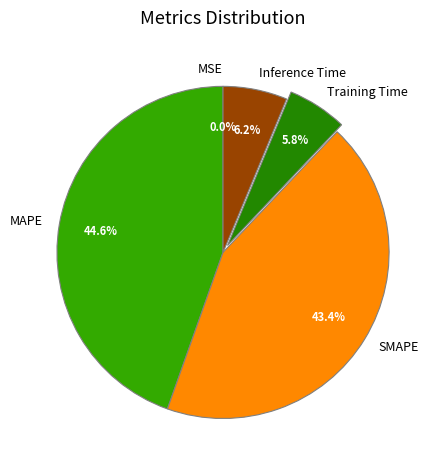

What percentage is the MAPE slice, to the nearest percent?

45%